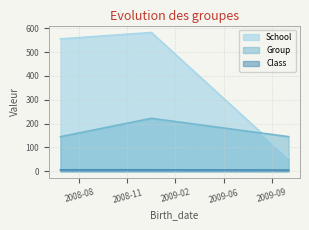

True or false: Class has a value of 9 at 2008-07-01.

False